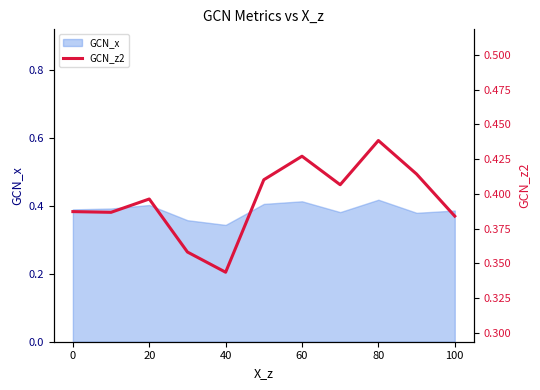

The GCN_x series shows 0.1 at 20. True or false?

False